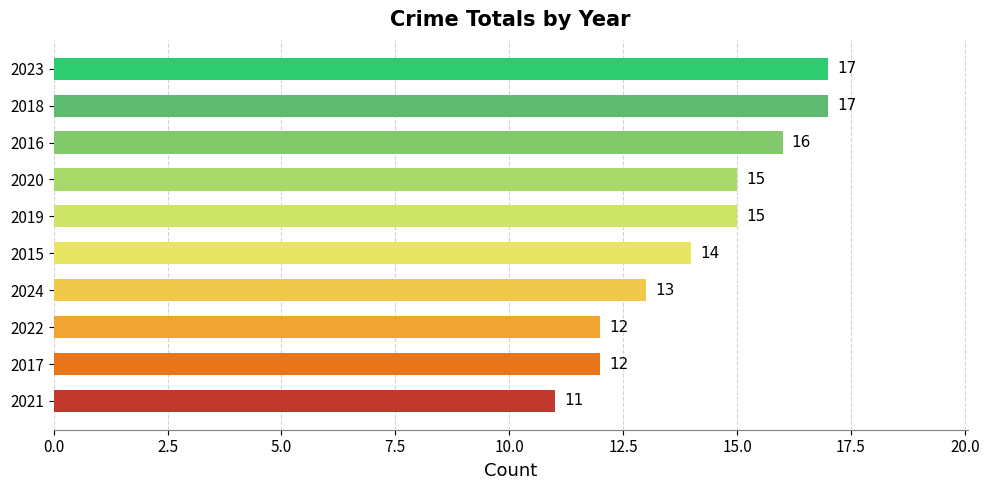

How many values are between 12 and 16?

7